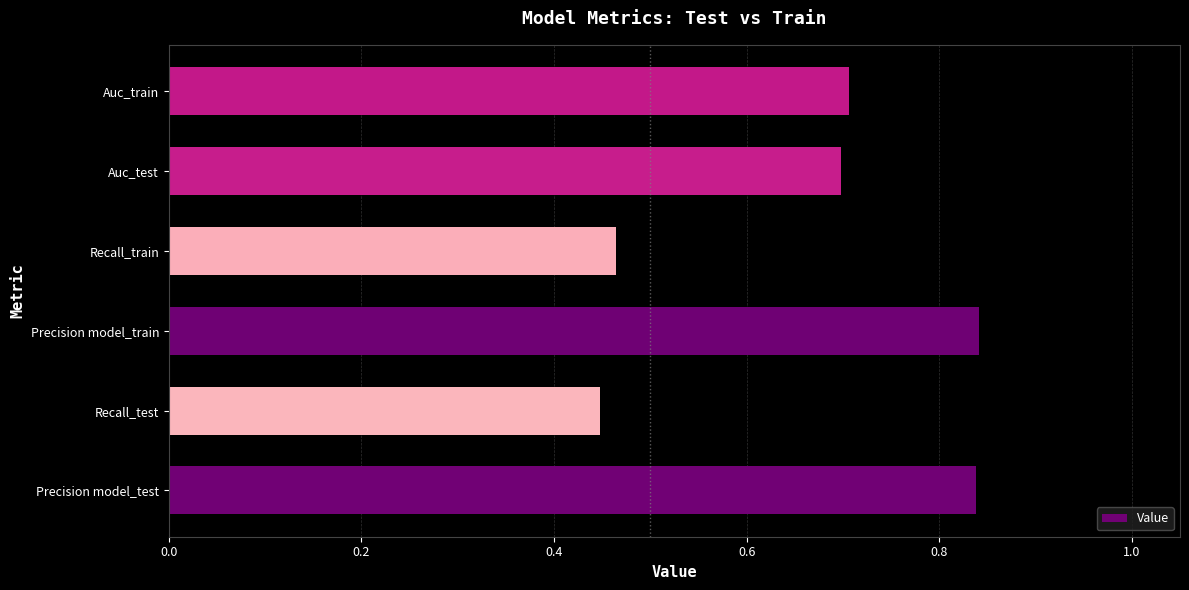

Between Recall_train and Precision model_test, which is larger?

Precision model_test